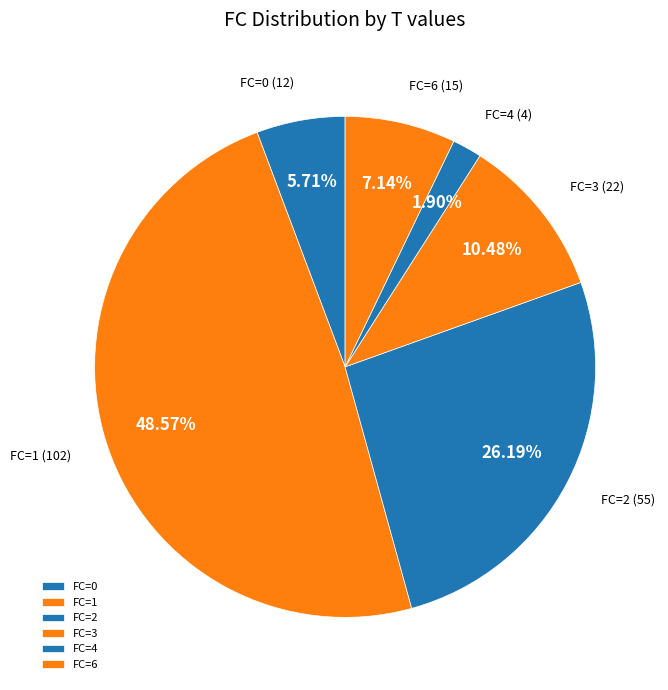

Is there any slice that represents more than half of the pie?

No